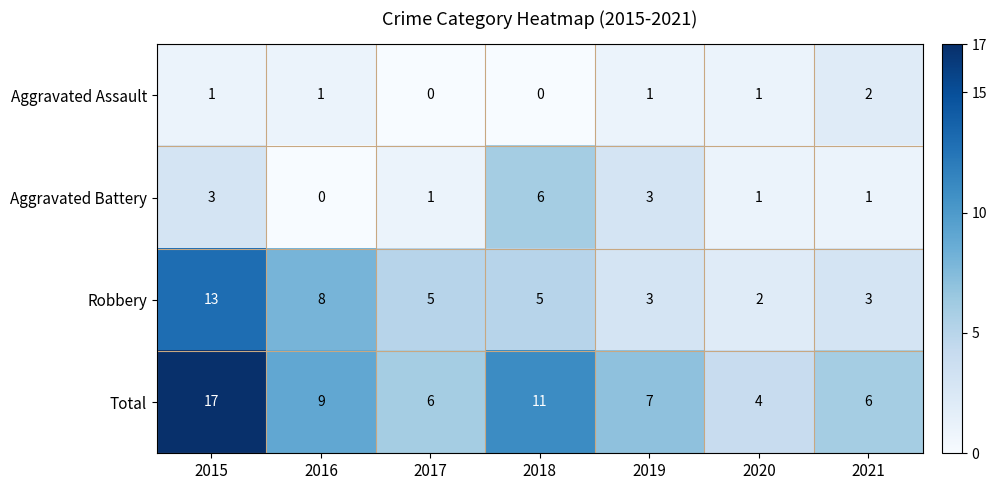

Reading right to left, transcribe all the data shown in this chart.

Aggravated Assault: 2	1	1	0	0	1	1
Aggravated Battery: 1	1	3	6	1	0	3
Robbery: 3	2	3	5	5	8	13
Total: 6	4	7	11	6	9	17